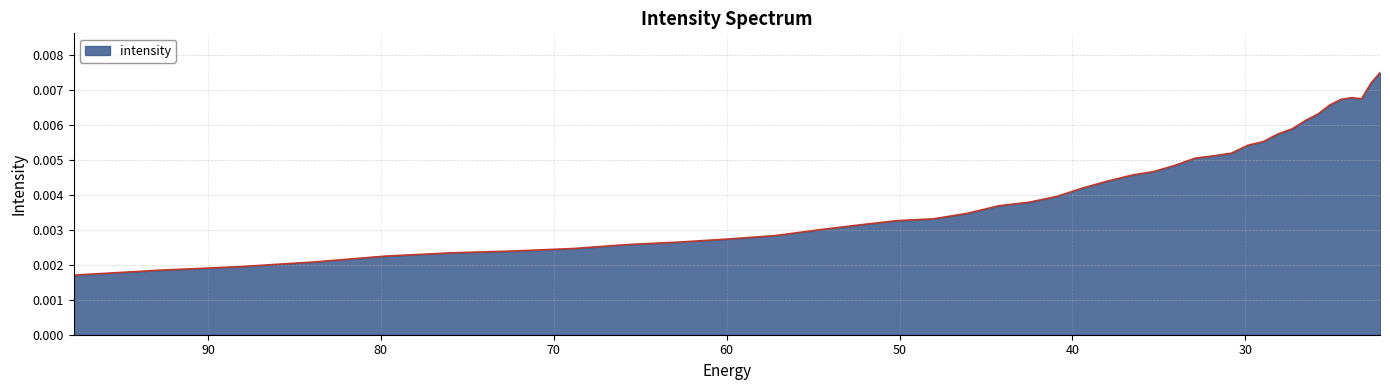

What position from the left is 22.734882?

39